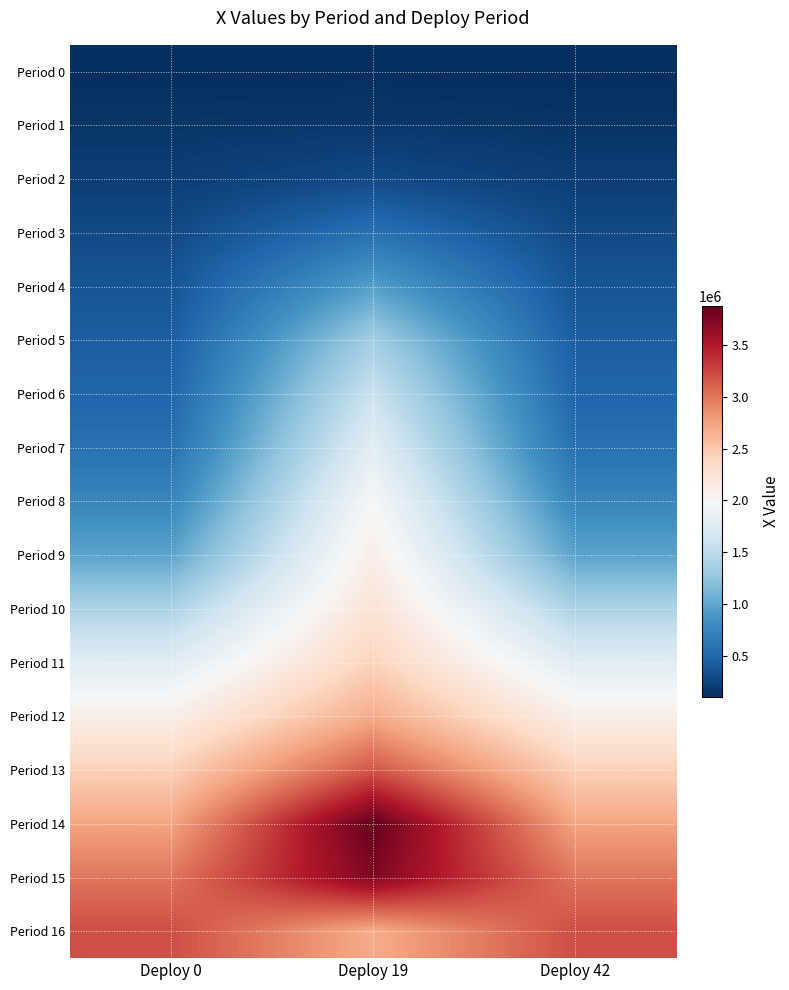

What is the total value across all series at Deploy 19?

31708225.0